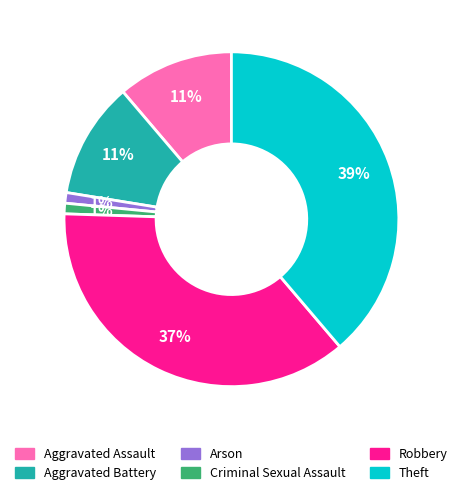

To the nearest percent, what portion does Theft represent?

39%